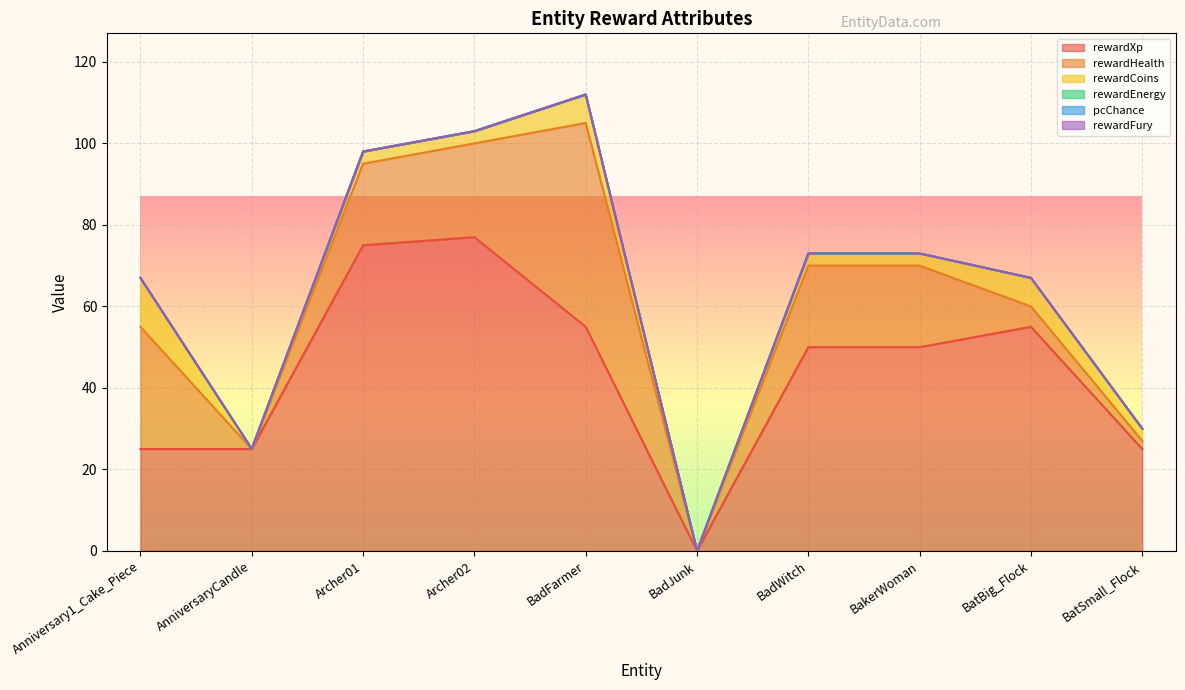

What is the spread (max minus min) of values at AnniversaryCandle?

25.0